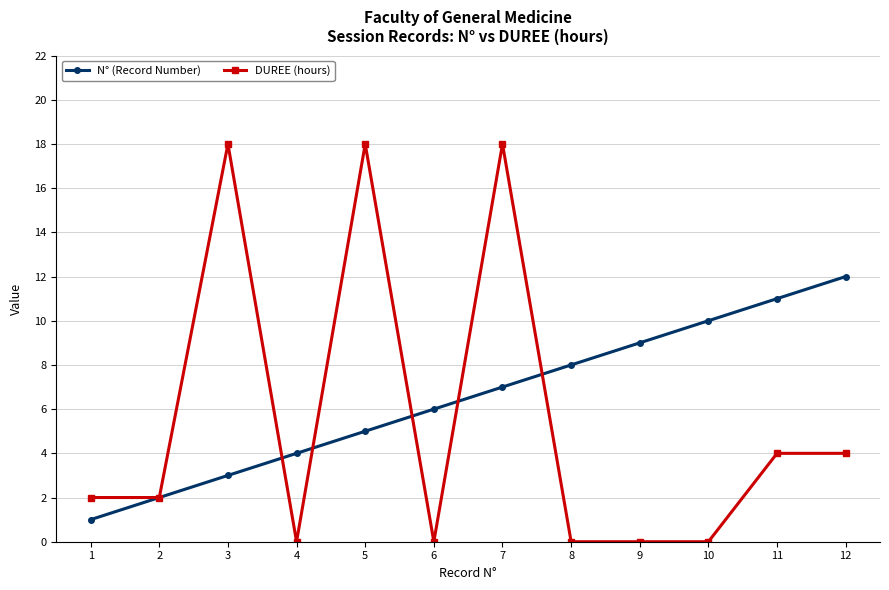

What is the difference between the maximum and second lowest values in the DUREE (hours) series?

18